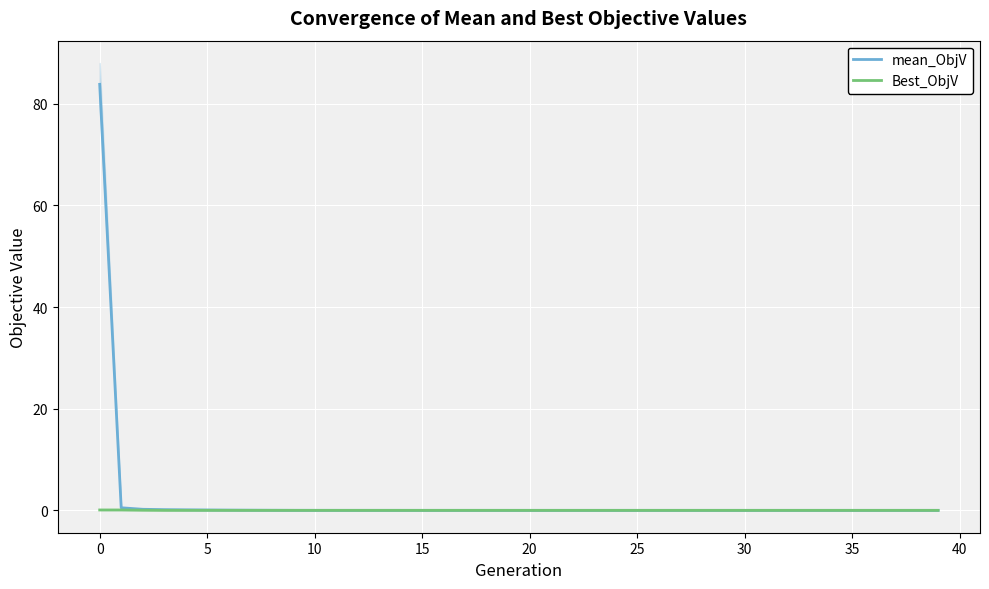

True or false: mean_ObjV and Best_ObjV intersect in this chart.

False